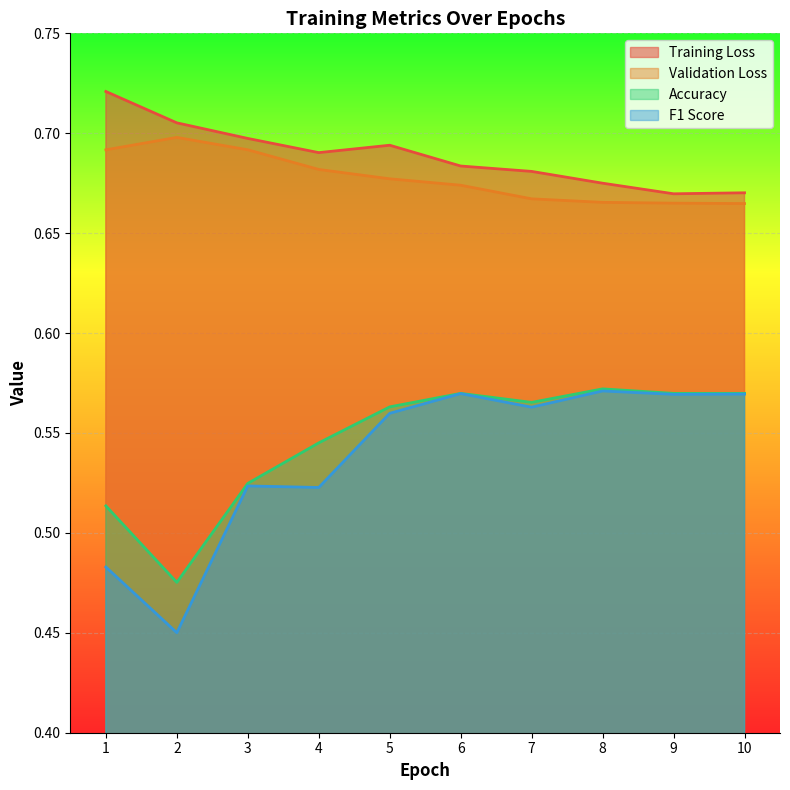

True or false: accuracy has a value of 0.5 at 3.

True